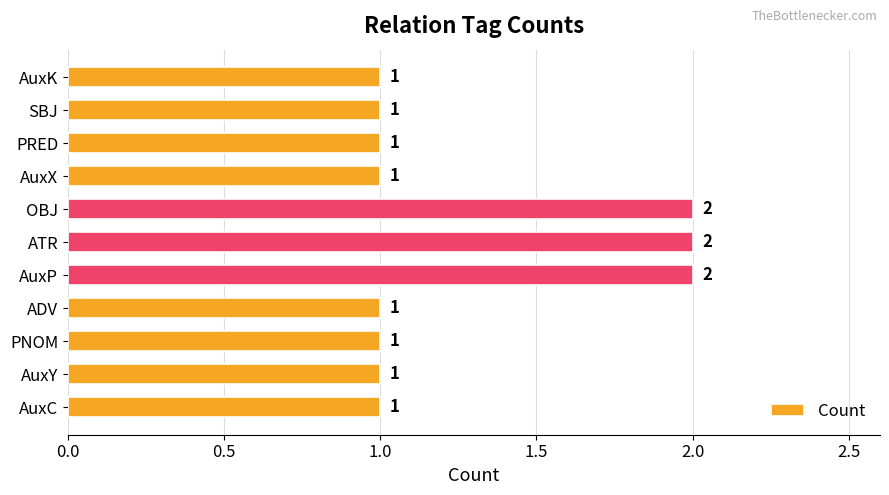

What is the sum of all values?

14